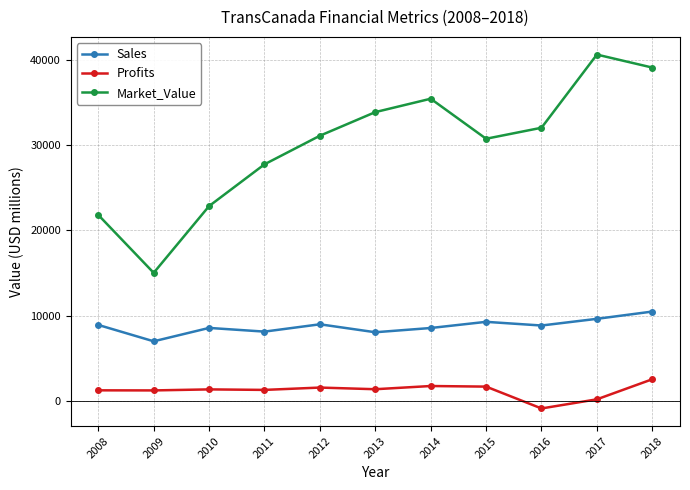

True or false: Profits and Sales intersect in this chart.

False